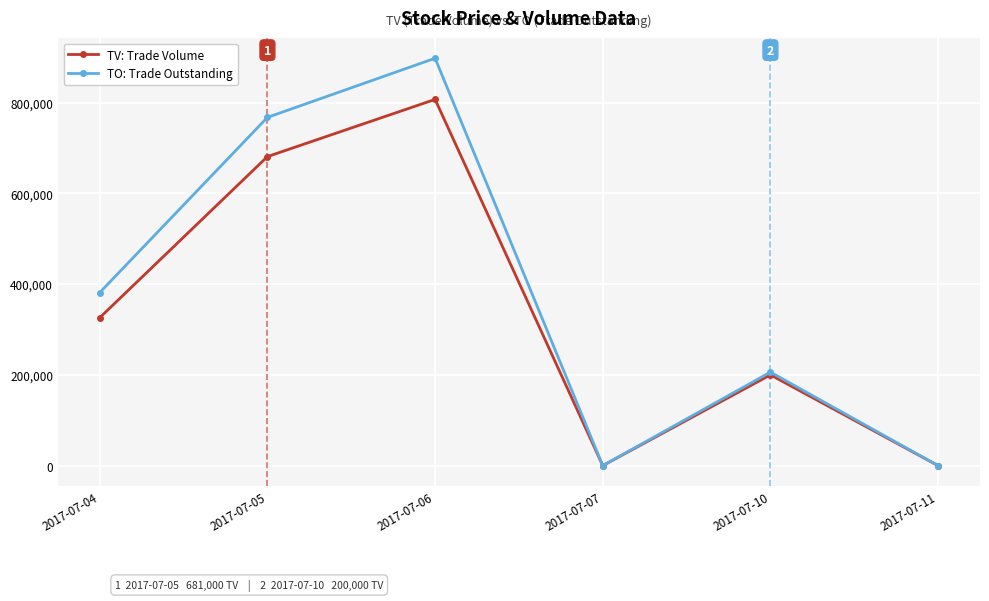

How many interior local valleys does the TV: Trade Volume series have?

1